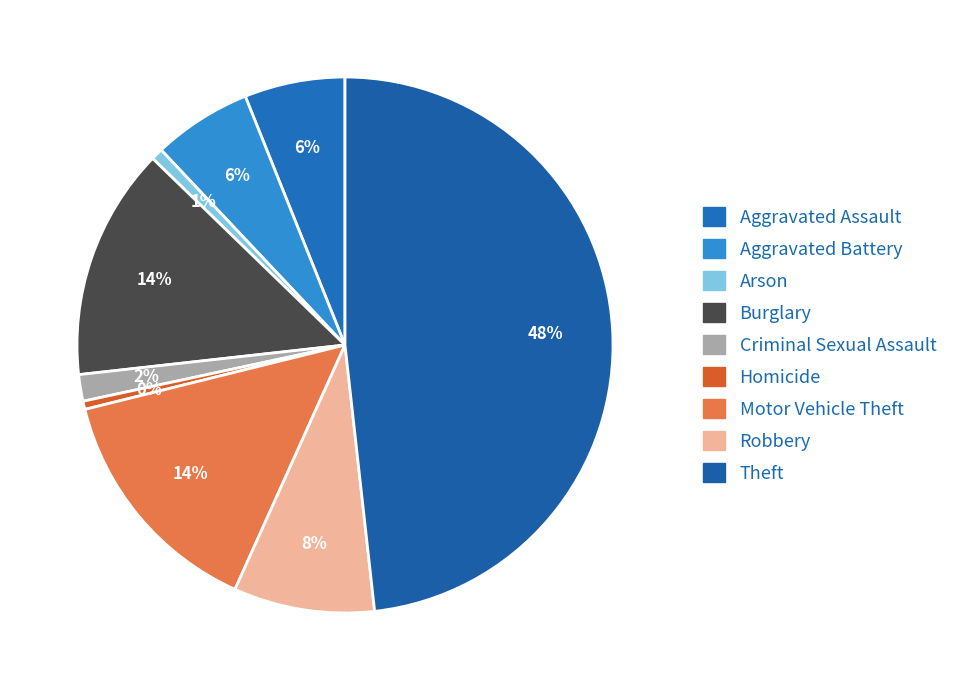

How many slices are in this pie chart?

9